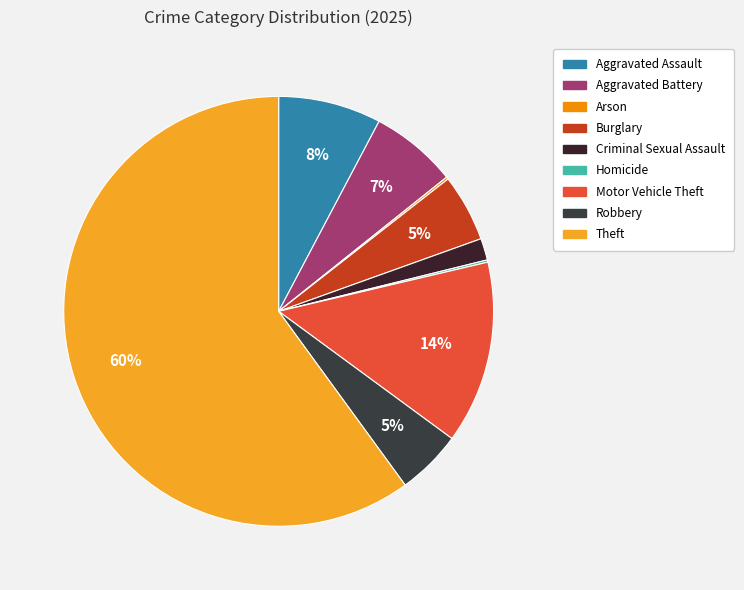

How much of the chart is everything except Homicide?

99.8%